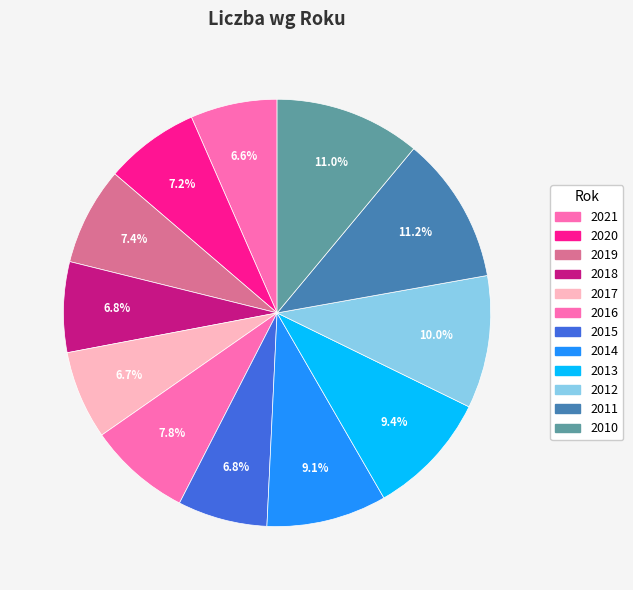

How many slices are in this pie chart?

12